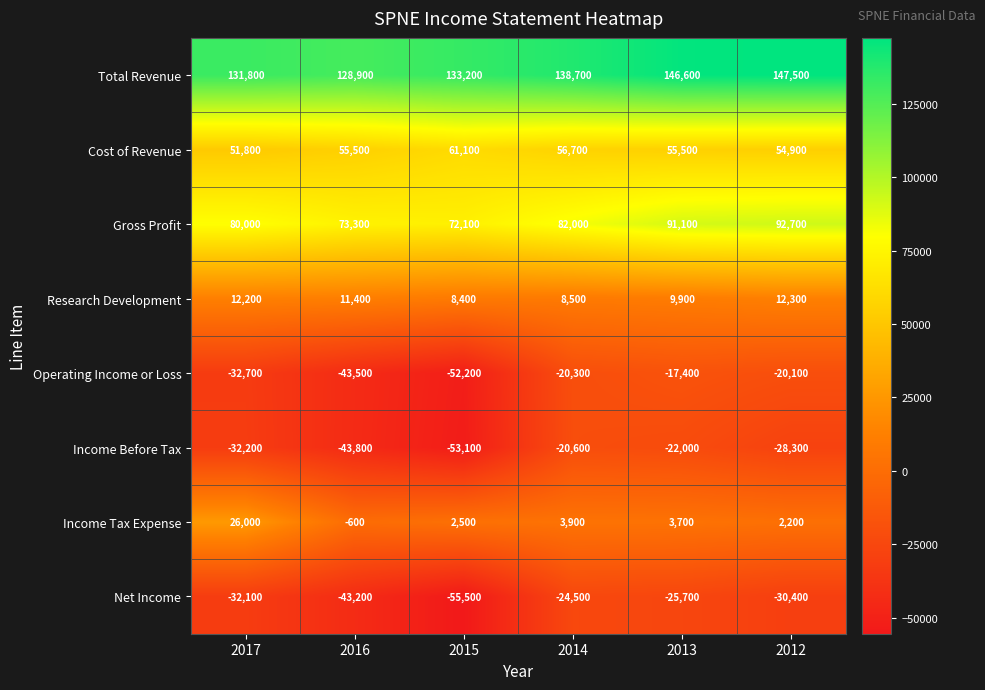

What is the difference between the highest and lowest values at 2015?

188700